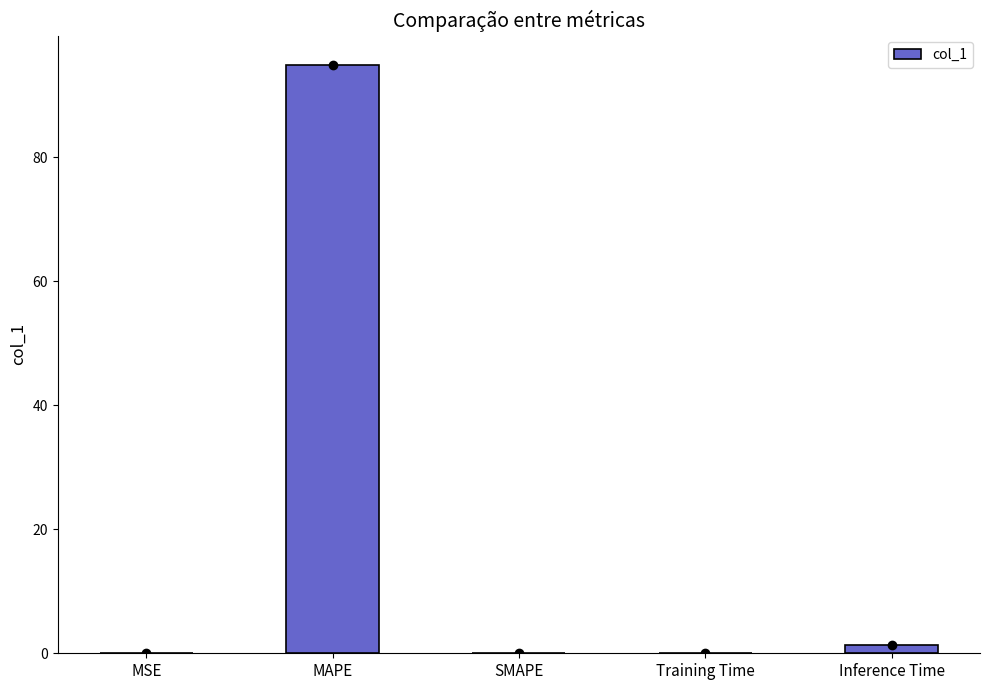

The chart shows a value of 163.6 at MAPE. True or false?

False